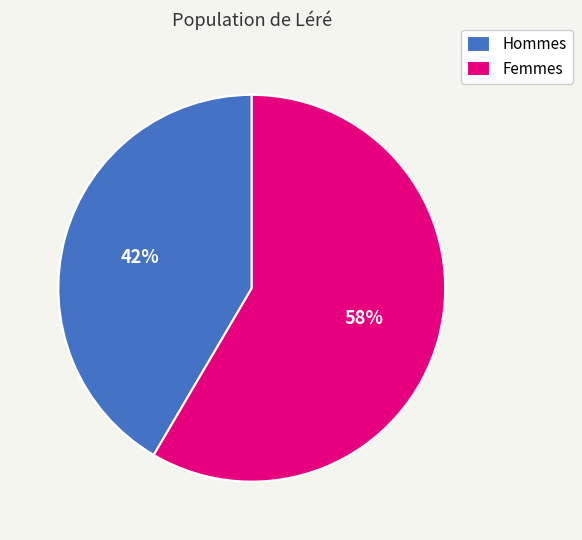

How many segments does this pie chart have?

2